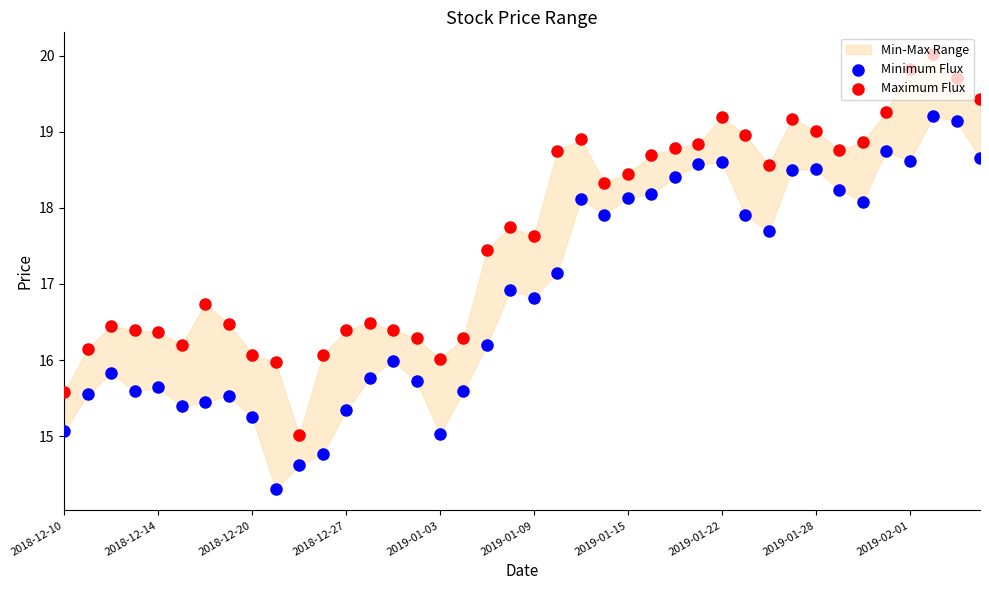

Is the value of Minimum Flux at 34 greater than the value of Maximum Flux at 29?

No